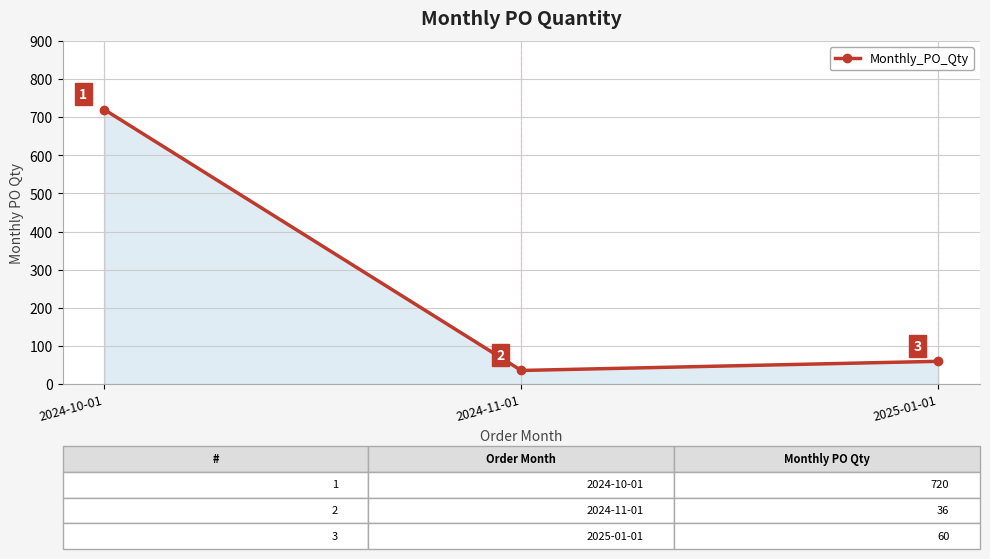

Which category has the lowest value across all series?

2024-11-01